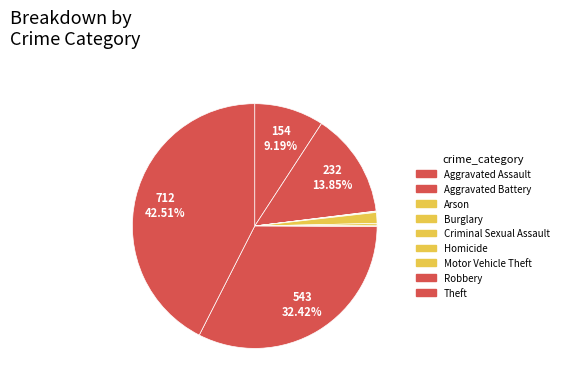

How many slices are in this pie chart?

9